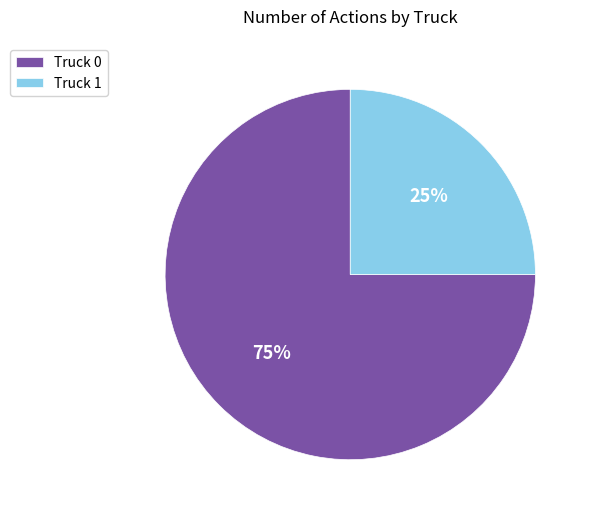

Does Truck 1 represent more than half of the total?

No